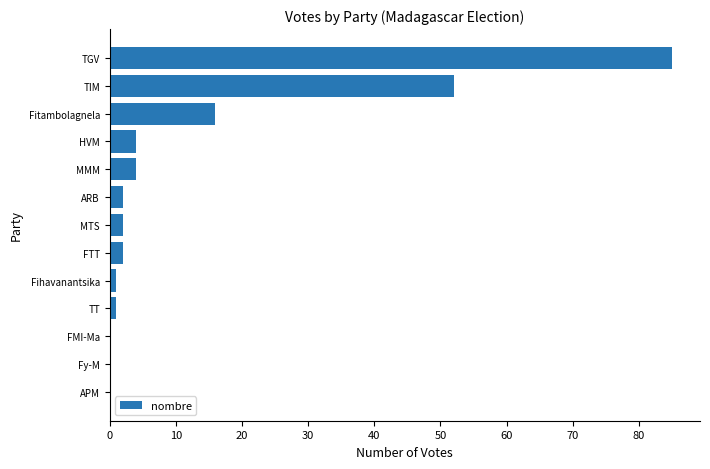

At which label is the value closest to 42?

TIM